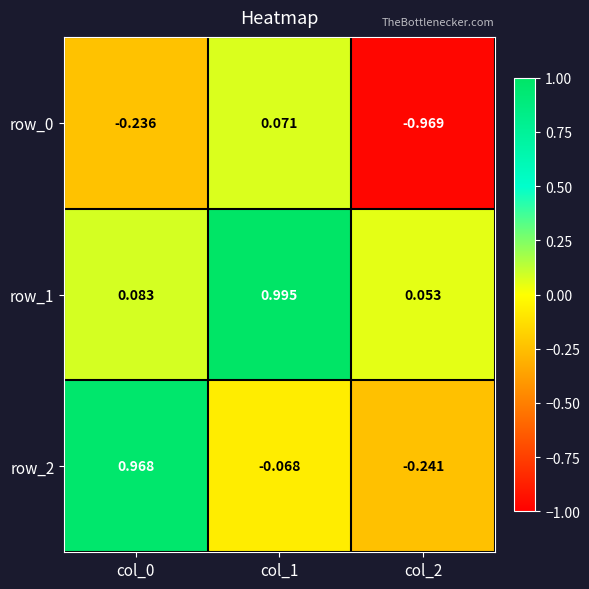

What is the smallest value displayed?

-1.0